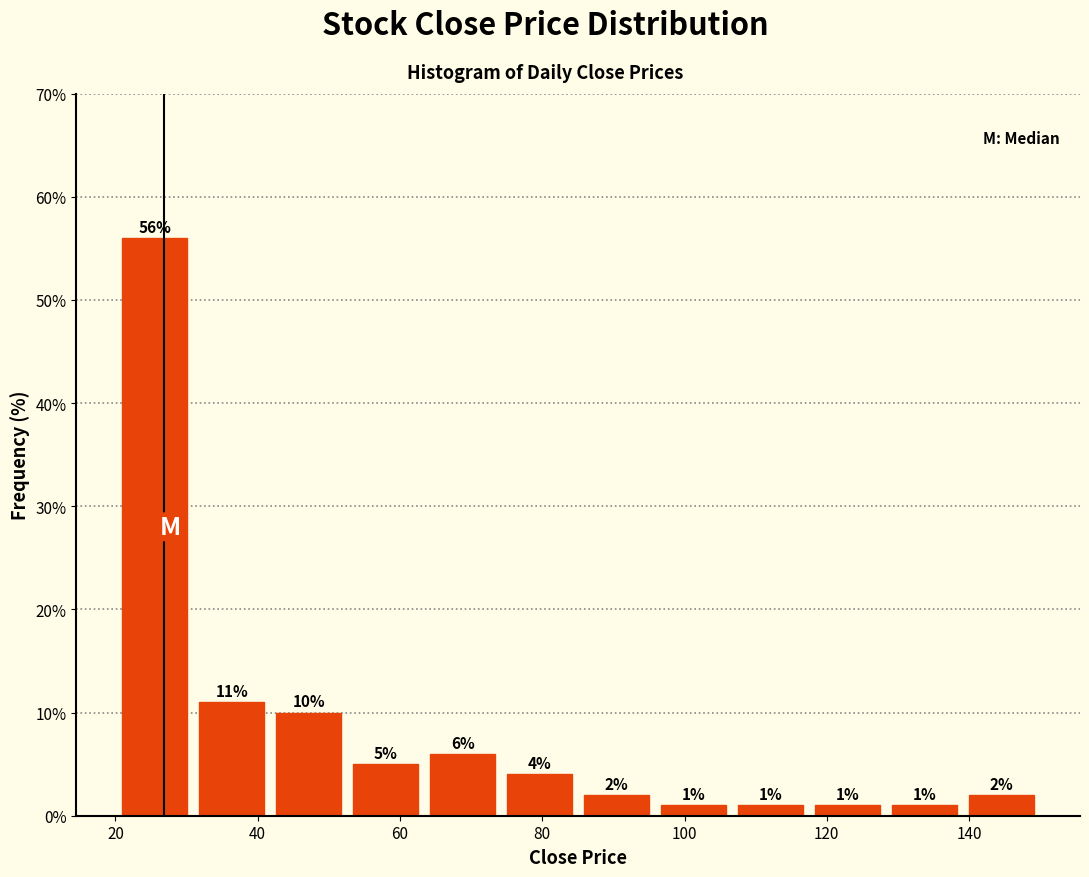

Over which range of the x-axis is the bar tallest?

20 to 30